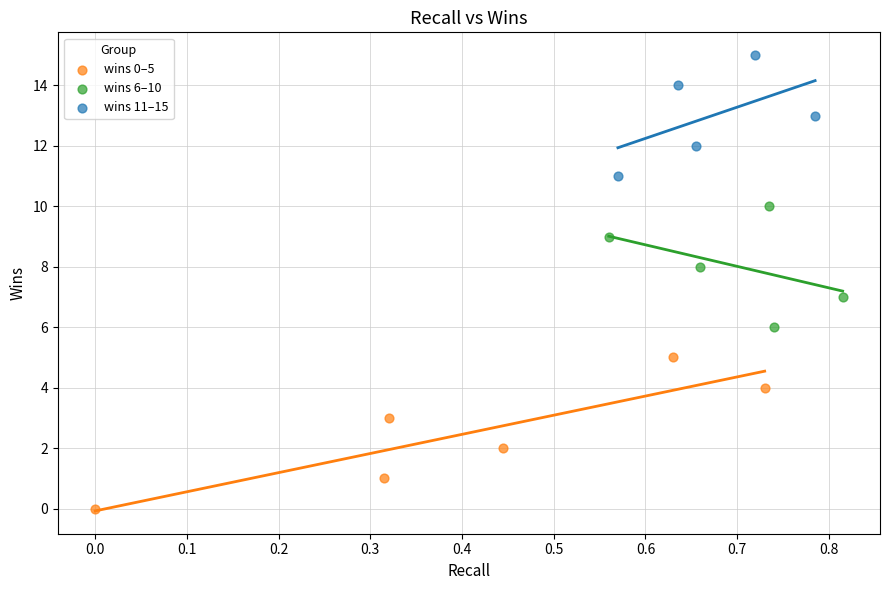

Which series contains the lowest Y value?

wins 0–5